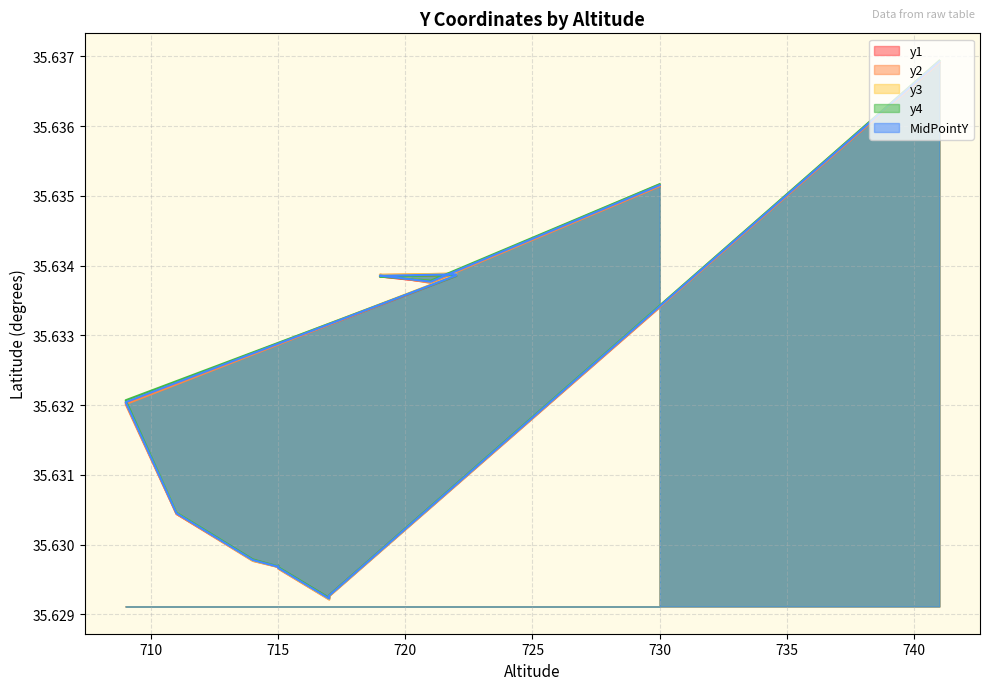

Which series ends up on top after the final intersection of y3 and y4?

y4